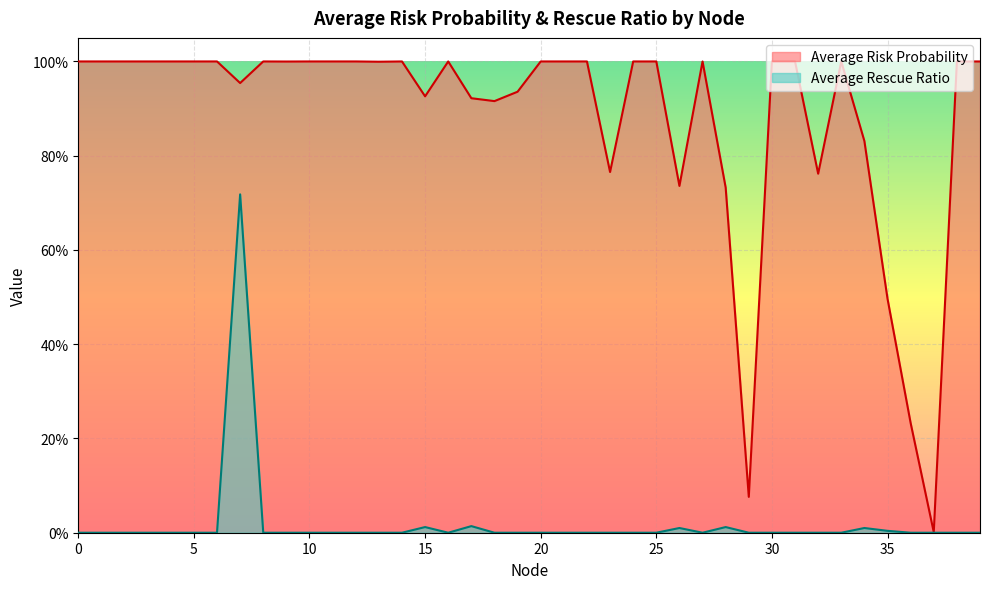

Rank the series by their average value, from highest to lowest.

Average Risk Probability, Average Rescue Ratio